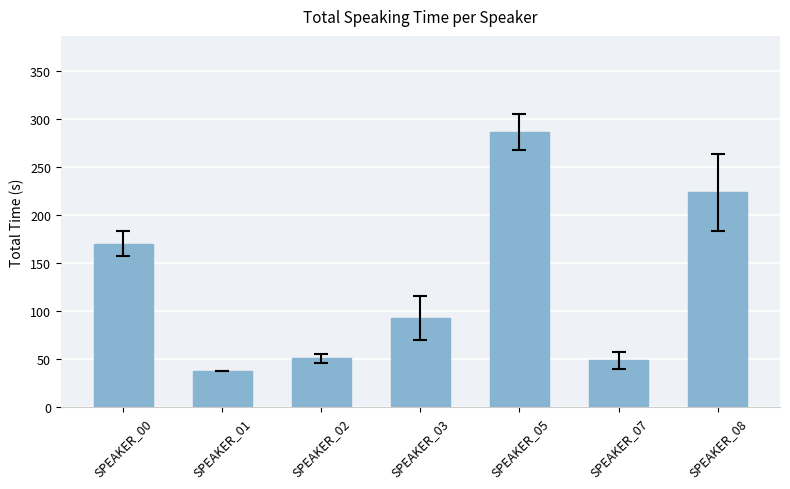

What is the difference between the values at SPEAKER_08 and SPEAKER_07?

174.7